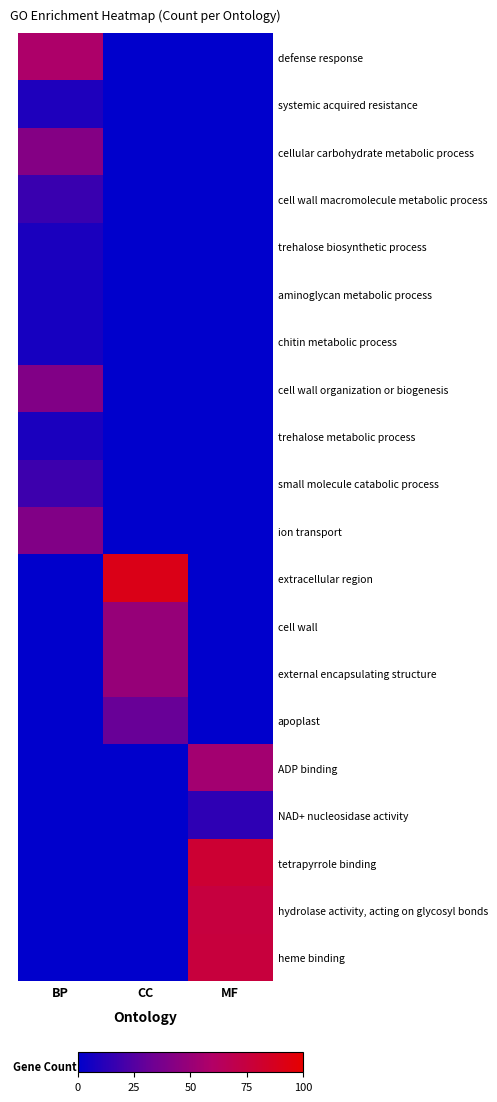

What is the difference between the highest and lowest values at BP?

58